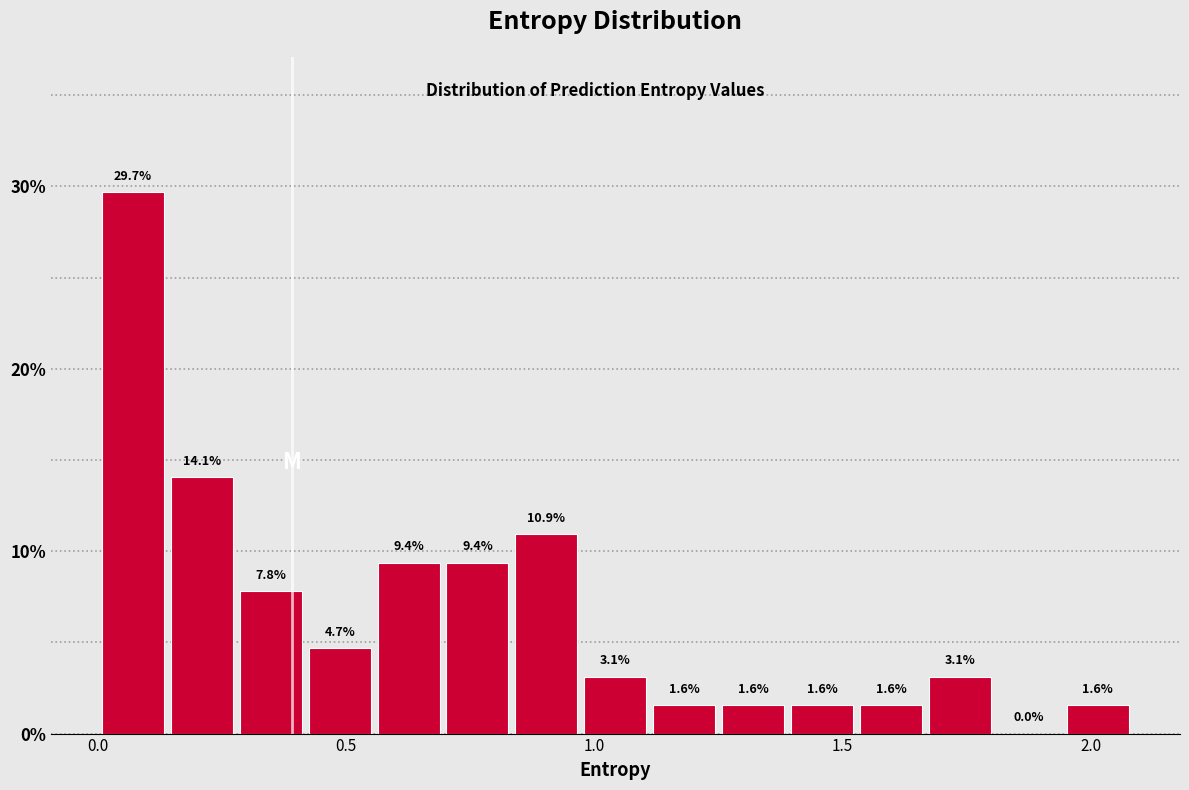

Read against the x-axis, roughly where is the centre of the tallest bar?

0.05